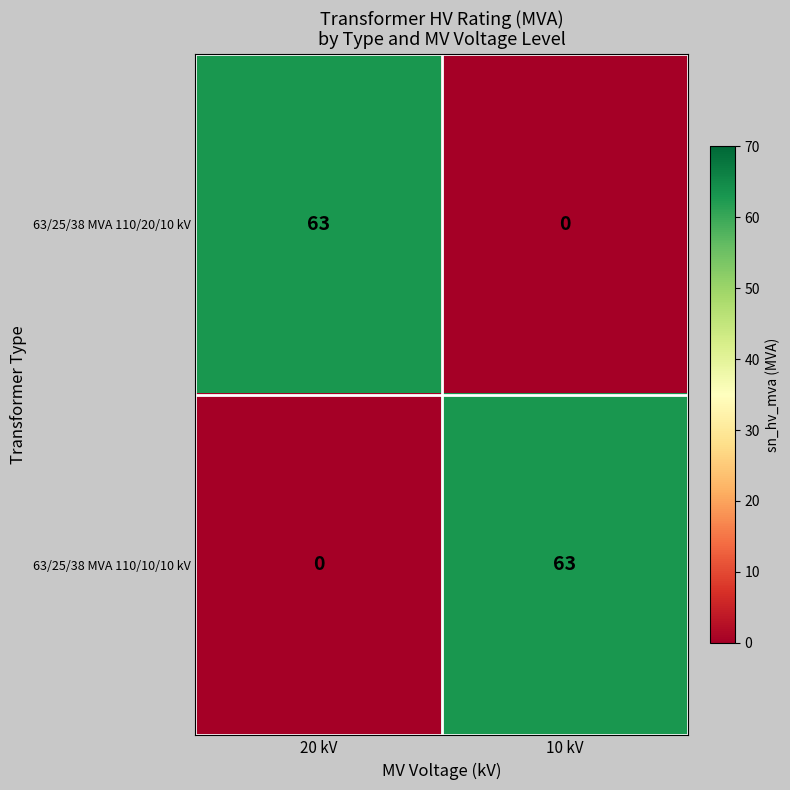

What is the maximum value shown in the chart?

63